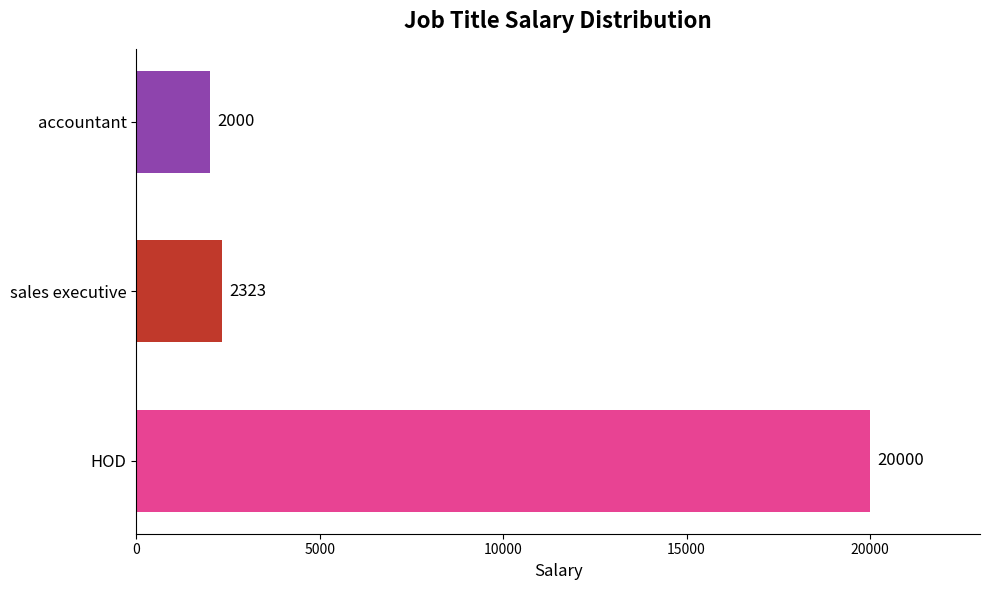

What is the average value?

8108